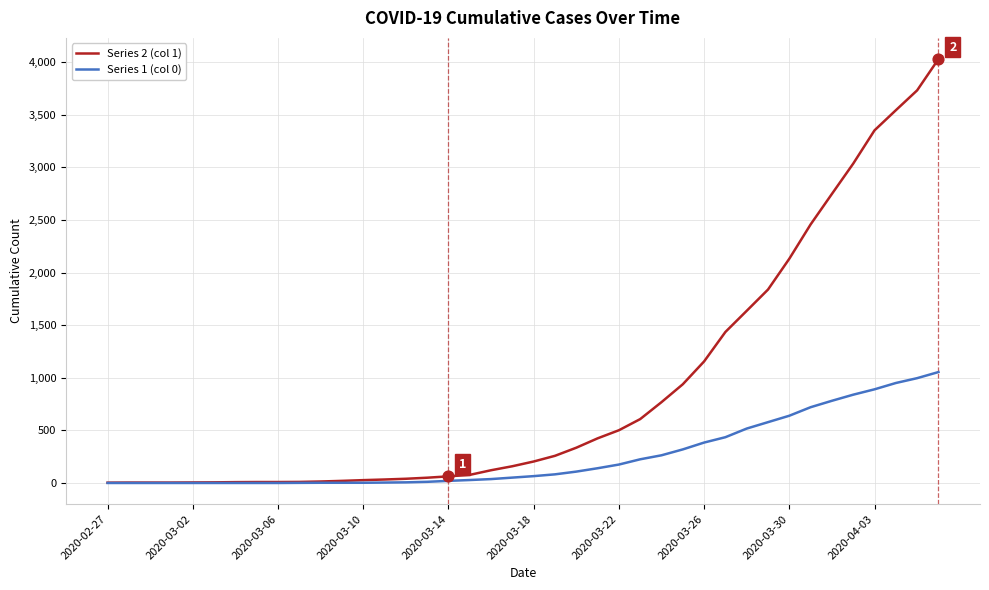

What is the maximum value shown in the chart?

4028